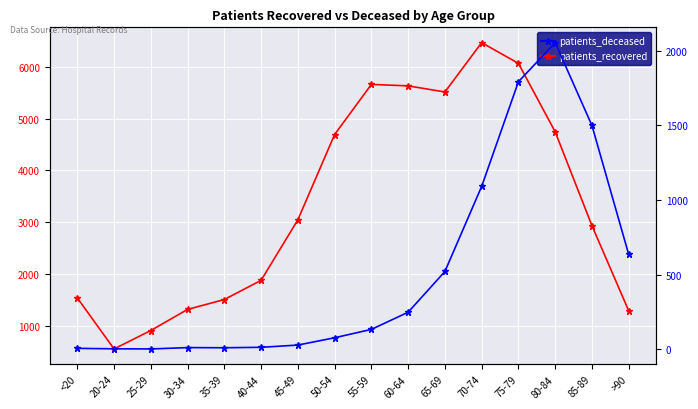

Reading left to right, what are all the values shown in this chart?

patients_recovered: 1540	555	911	1318	1509	1879	3047	4693	5660	5632	5514	6466	6066	4745	2934	1291
patients_deceased: 6	3	2	11	10	13	28	77	133	248	521	1091	1792	2054	1499	635